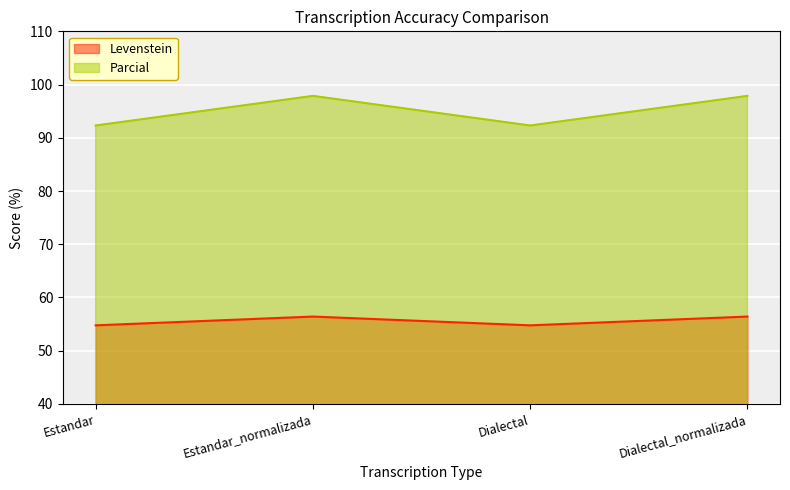

Reading right to left, list all the values displayed in this chart.

Levenstein: 56.4	54.8	56.4	54.8
Parcial: 97.9	92.3	97.9	92.3